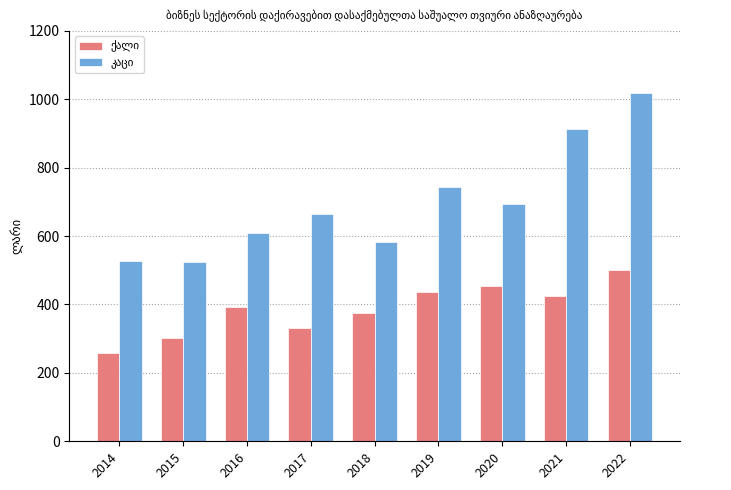

What is the difference between the highest and lowest values at 2020?

238.0